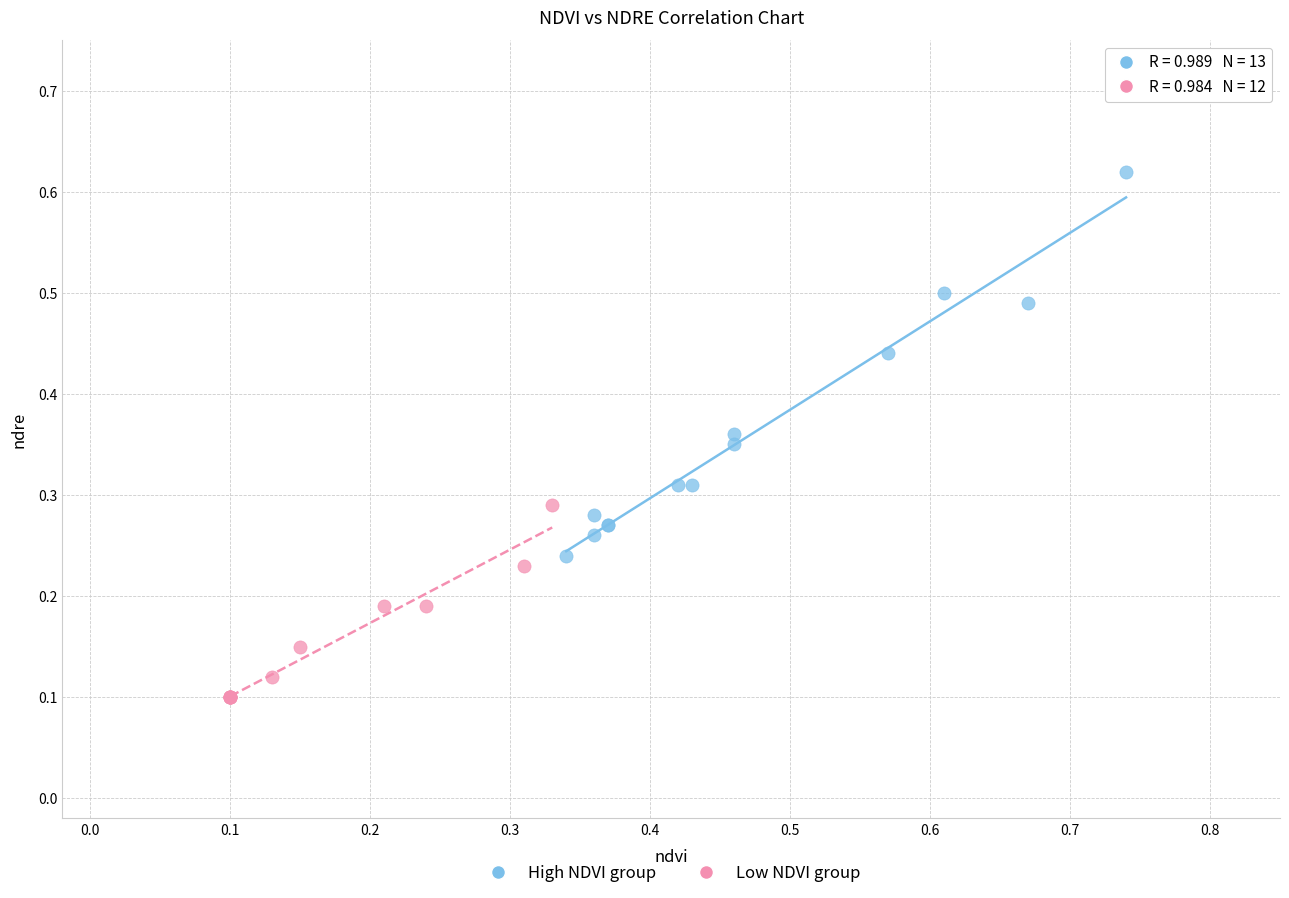

Which series contains the lowest Y value?

Low NDVI group